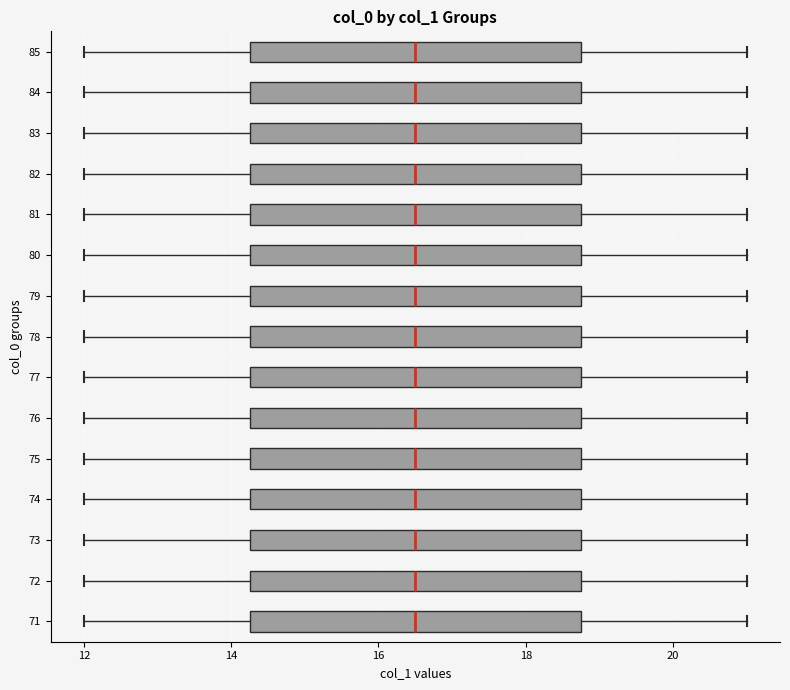

Where does the left whisker of the box at y = 71 end on the x-axis? The values are not printed on the chart, so give them approximately, as read against the axis.

12.0